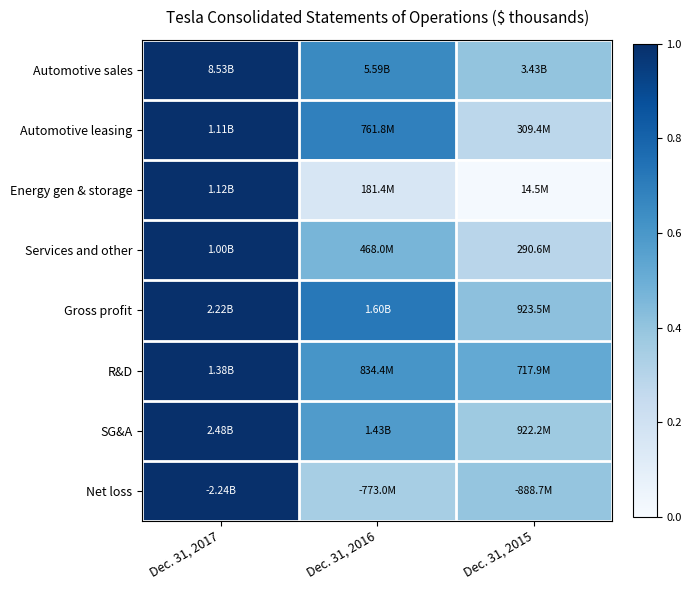

Reading left to right, transcribe all the data shown in this chart.

Automotive sales: Dec. 31, 2017=1.0	Dec. 31, 2016=0.7	Dec. 31, 2015=0.4
Automotive leasing: Dec. 31, 2017=1.0	Dec. 31, 2016=0.7	Dec. 31, 2015=0.3
Energy gen & storage: Dec. 31, 2017=1.0	Dec. 31, 2016=0.2	Dec. 31, 2015=0.0
Services and other: Dec. 31, 2017=1.0	Dec. 31, 2016=0.5	Dec. 31, 2015=0.3
Gross profit: Dec. 31, 2017=1.0	Dec. 31, 2016=0.7	Dec. 31, 2015=0.4
R&D: Dec. 31, 2017=1.0	Dec. 31, 2016=0.6	Dec. 31, 2015=0.5
SG&A: Dec. 31, 2017=1.0	Dec. 31, 2016=0.6	Dec. 31, 2015=0.4
Net loss: Dec. 31, 2017=1.0	Dec. 31, 2016=0.3	Dec. 31, 2015=0.4